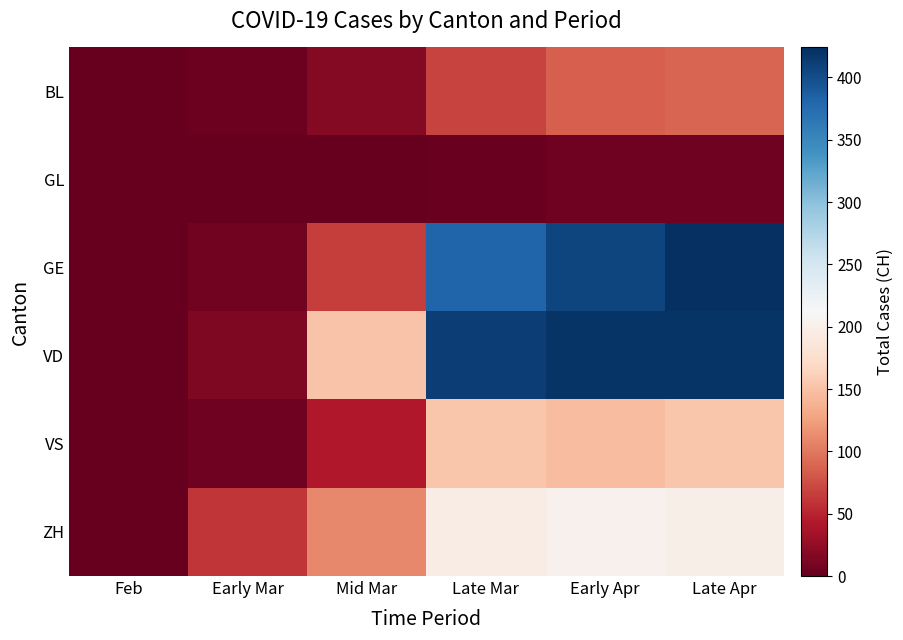

At which category is the sum across all series the highest?

Late Apr